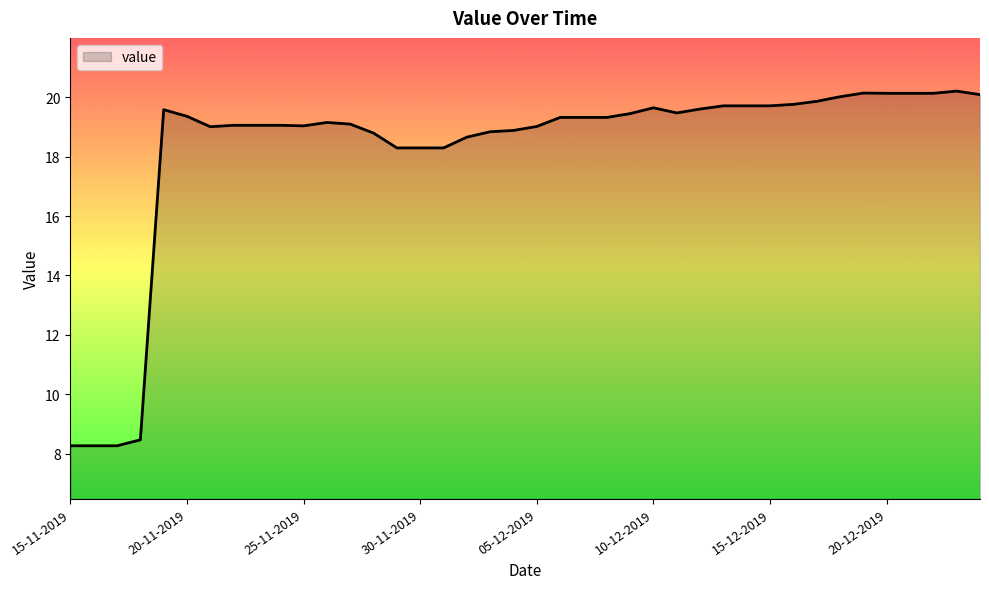

What is the maximum value shown in the chart?

20.2